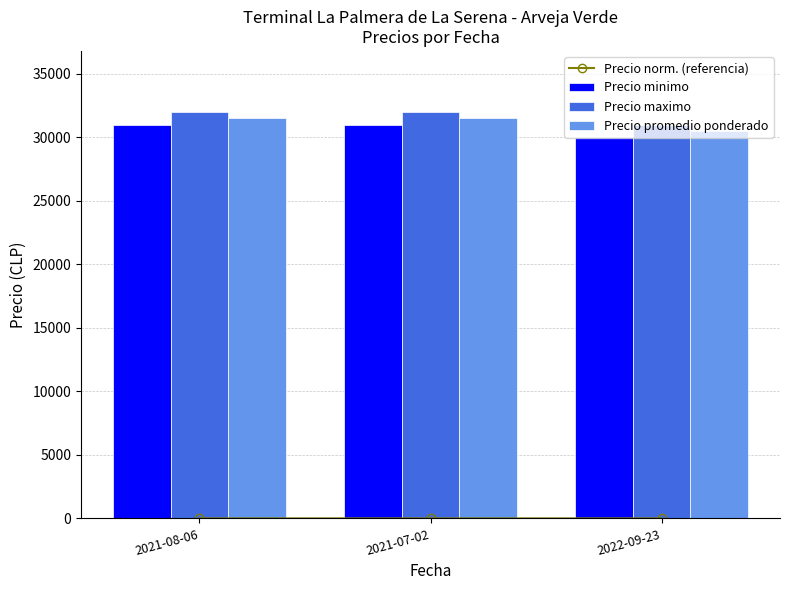

Count the number of categories in the chart.

3